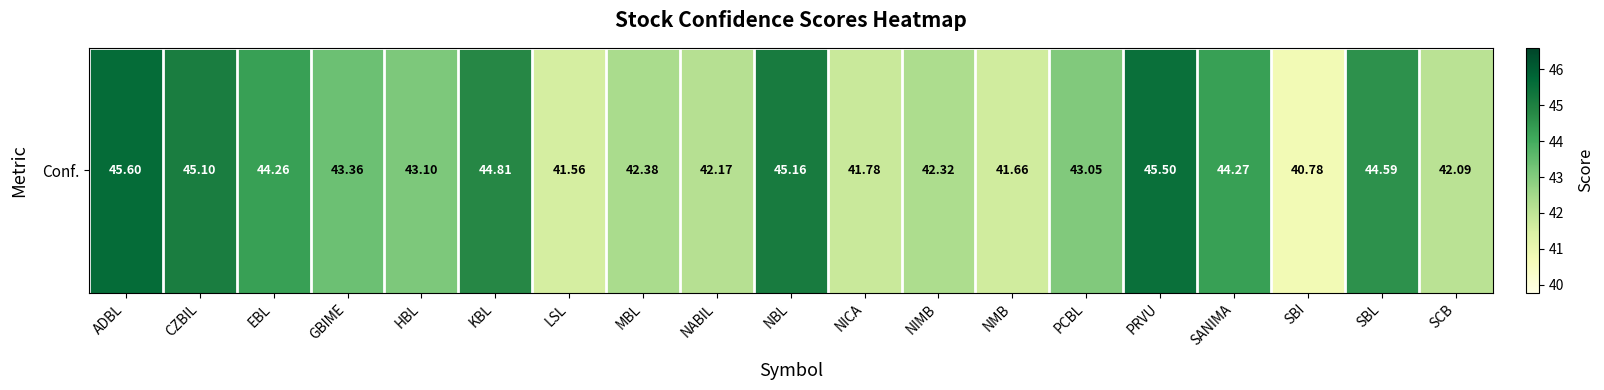

What is the sum of all values?

823.5